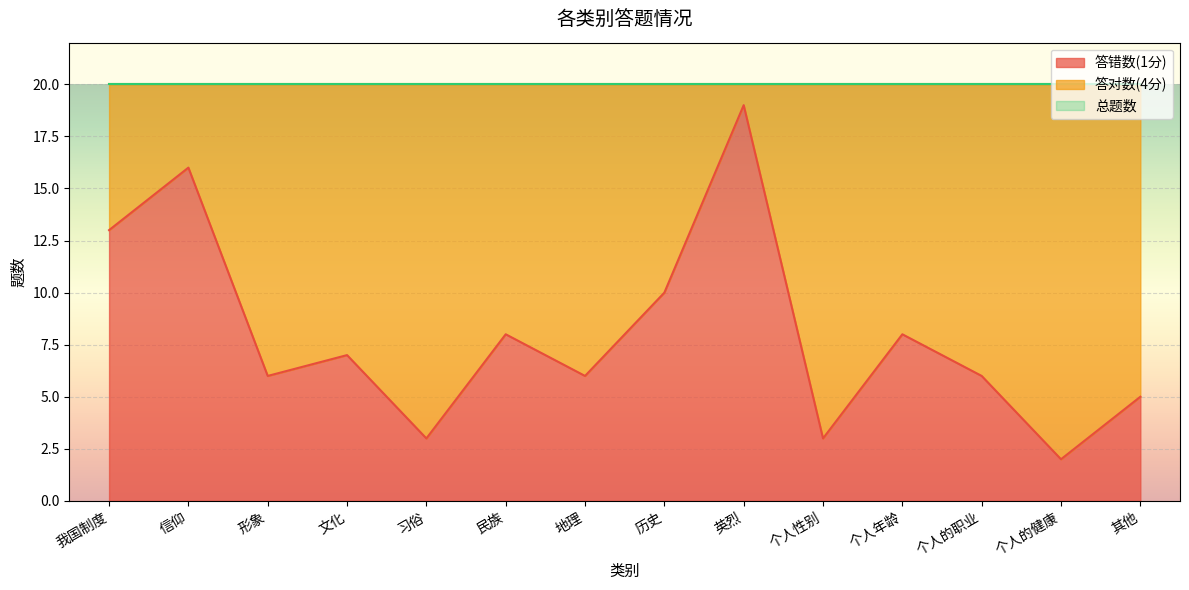

The 答错数(1分) series shows 3 at 个人性别. True or false?

True